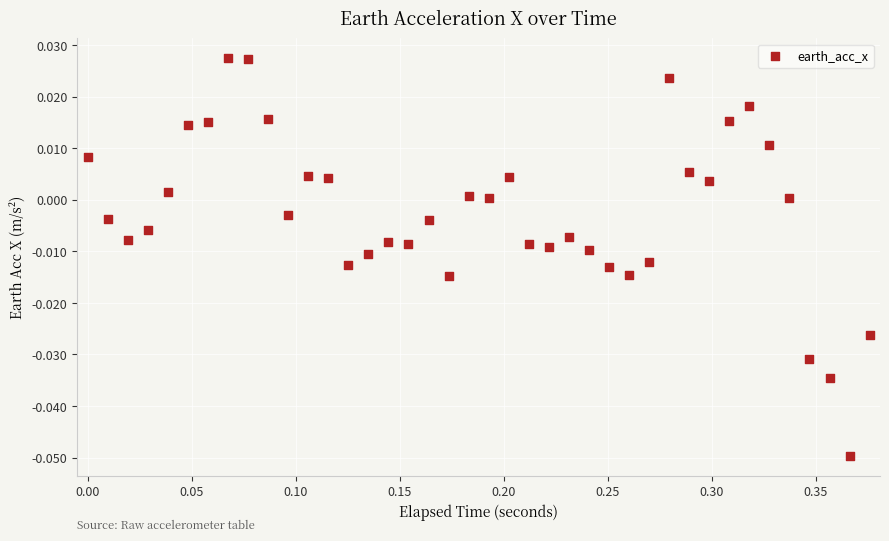

What is the range of X values (max minus min)?

0.4